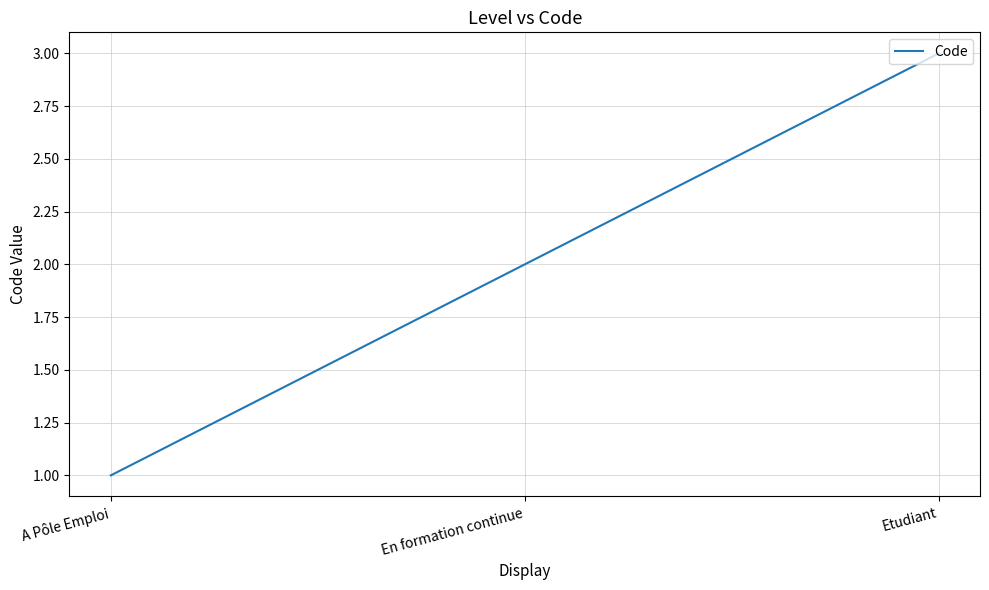

What is the maximum value shown in the chart?

3